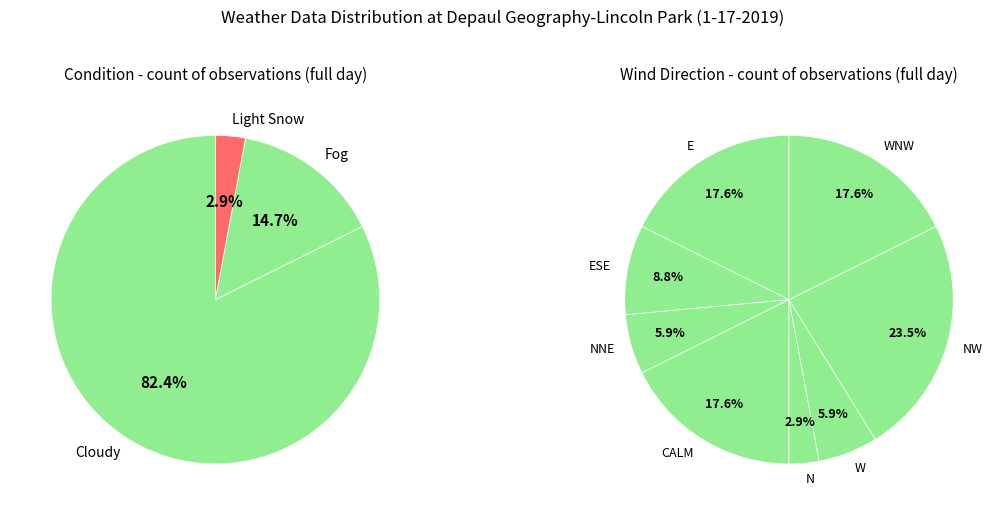

What is the majority slice?

Cloudy